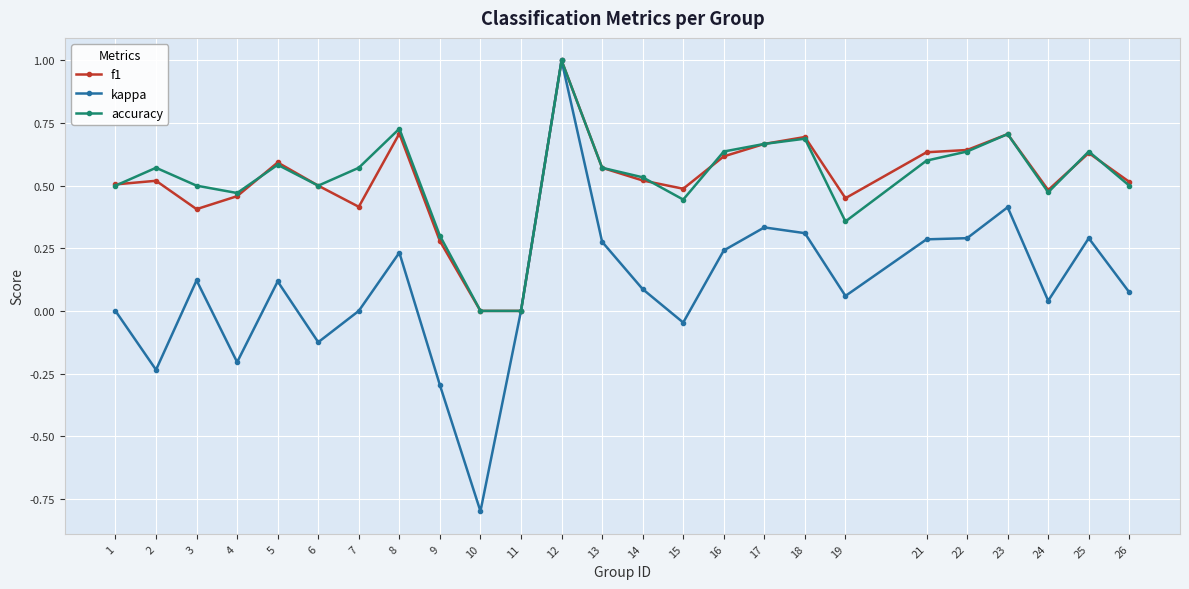

Which series has the widest spread of values?

kappa